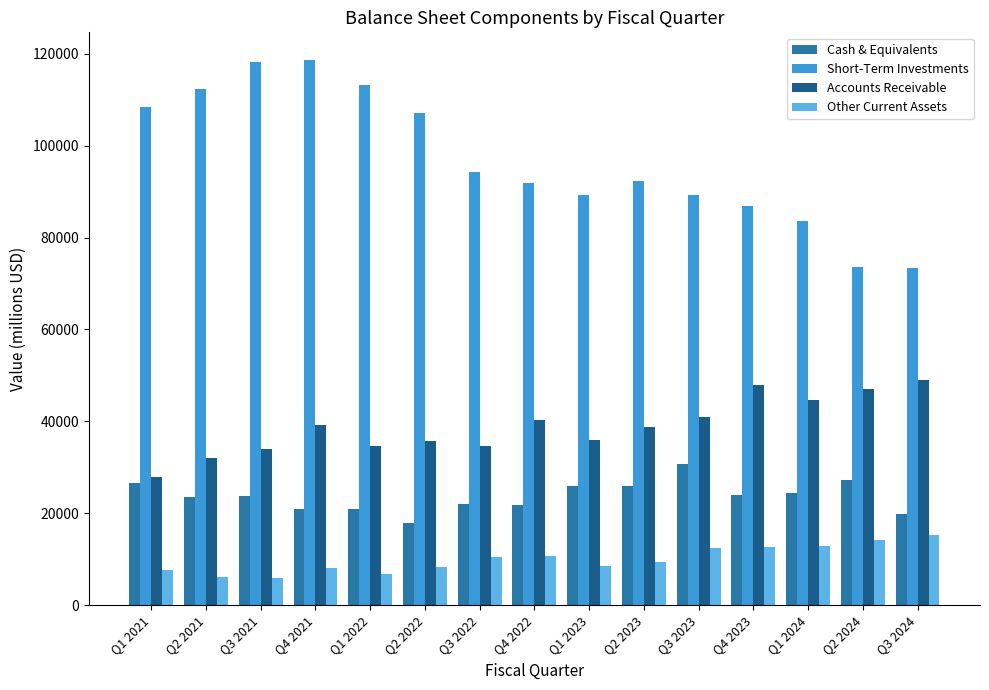

Which series changed the most between Q2 2021 and Q1 2024?

Short-Term Investments